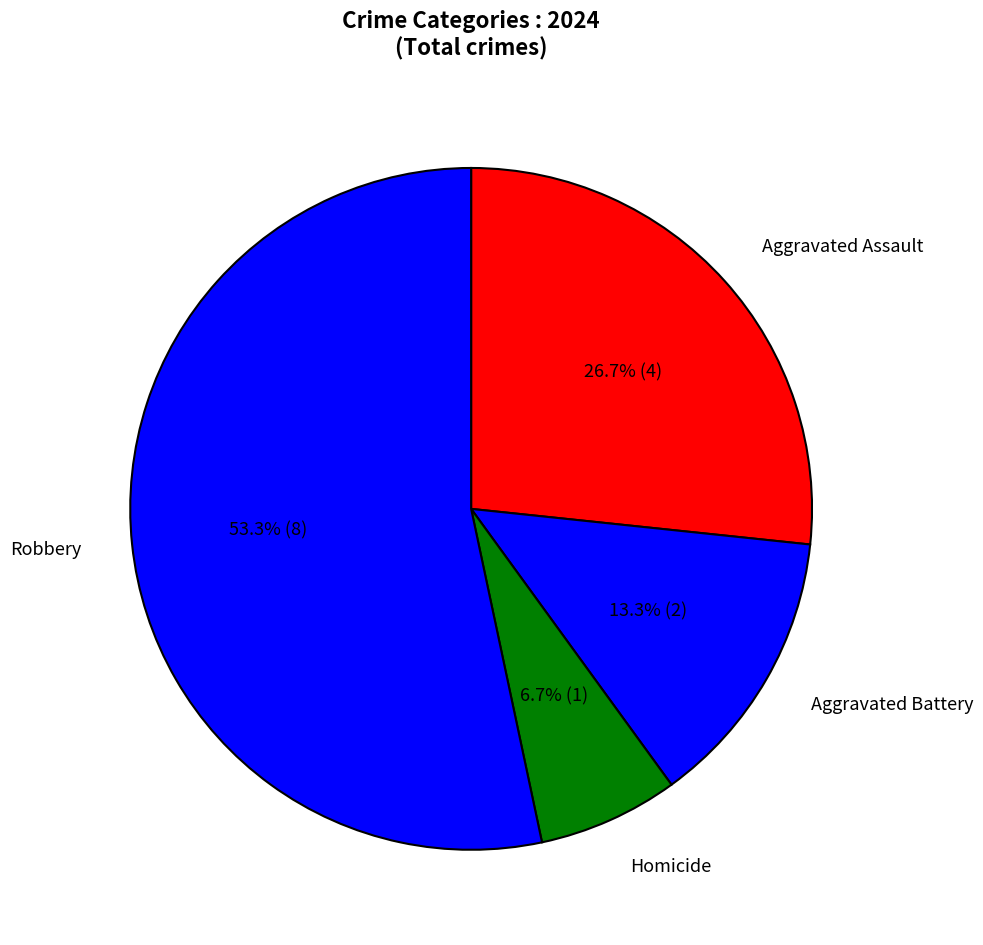

To the nearest percent, what is the average slice percentage?

25%